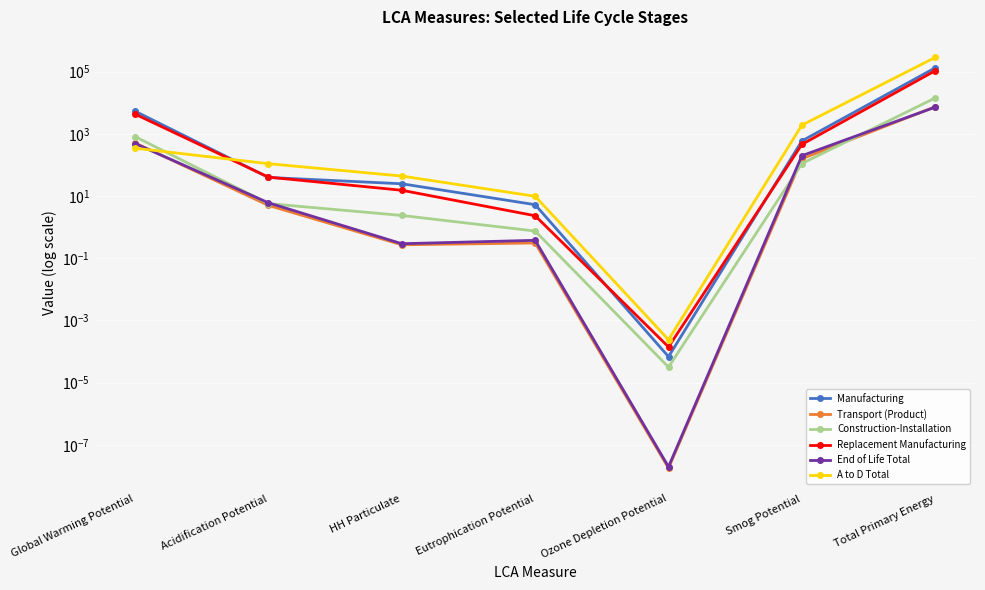

Rank the categories by End of Life Total value from lowest to highest.

Ozone Depletion Potential, HH Particulate, Eutrophication Potential, Acidification Potential, Smog Potential, Global Warming Potential, Total Primary Energy